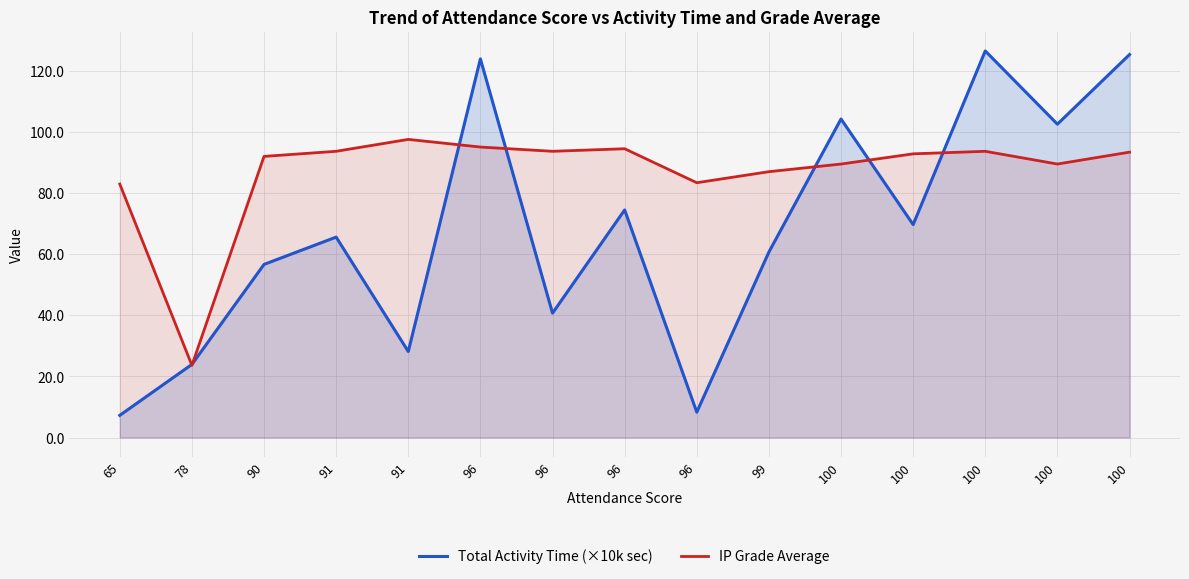

Where do IP Grade Average and Total Activity Time (×10k sec) first cross each other?

65 and 78